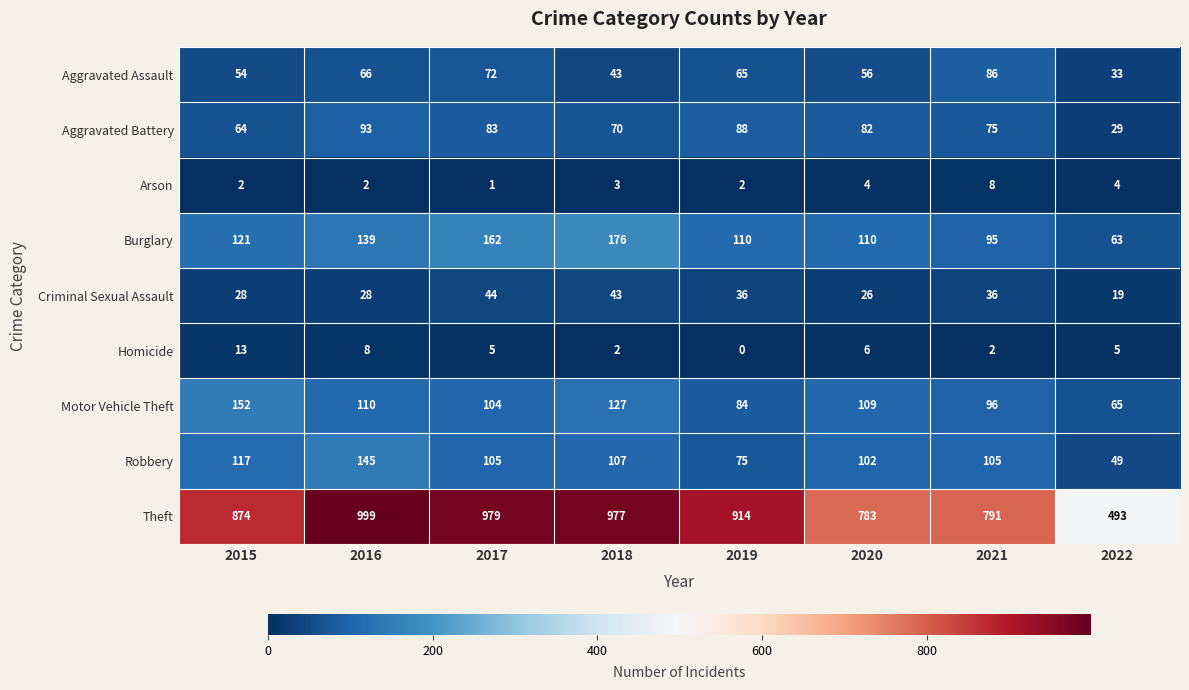

Which label corresponds to the largest value in the chart?

2016